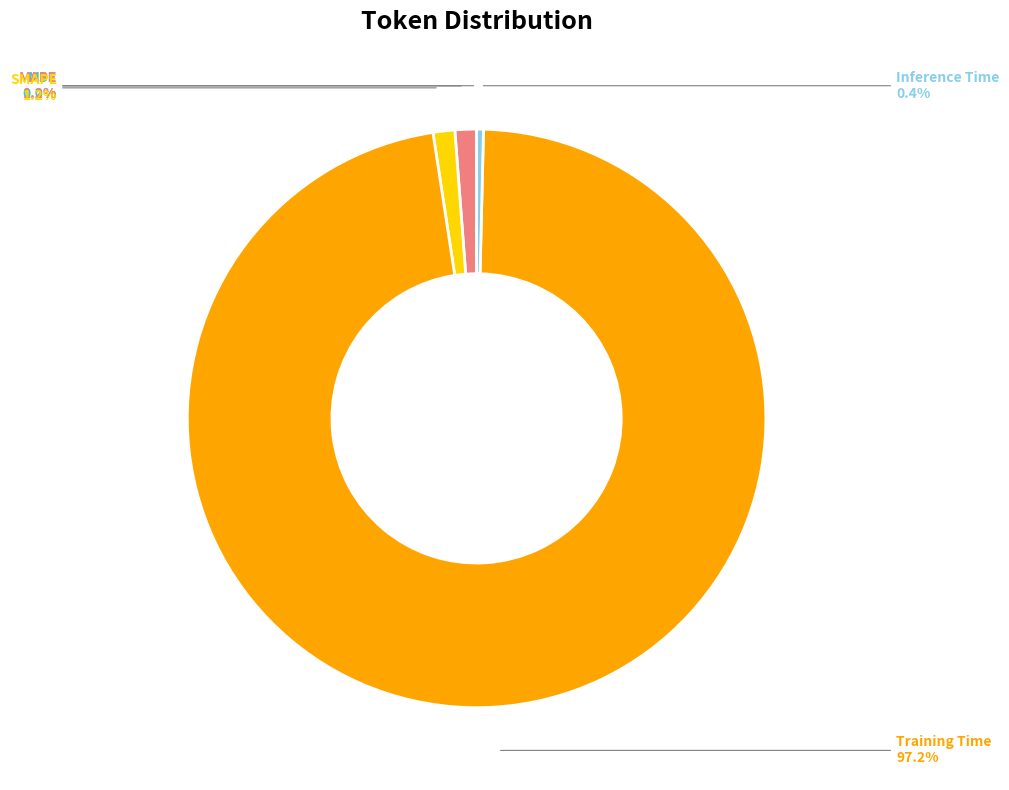

Do MAPE and Inference Time together represent more than half of the pie?

No